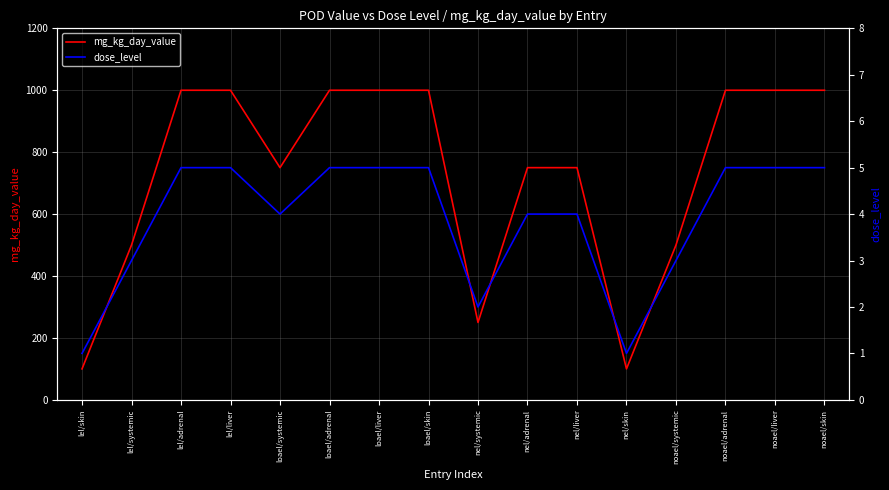

Does the chart have visible grid lines?

Yes